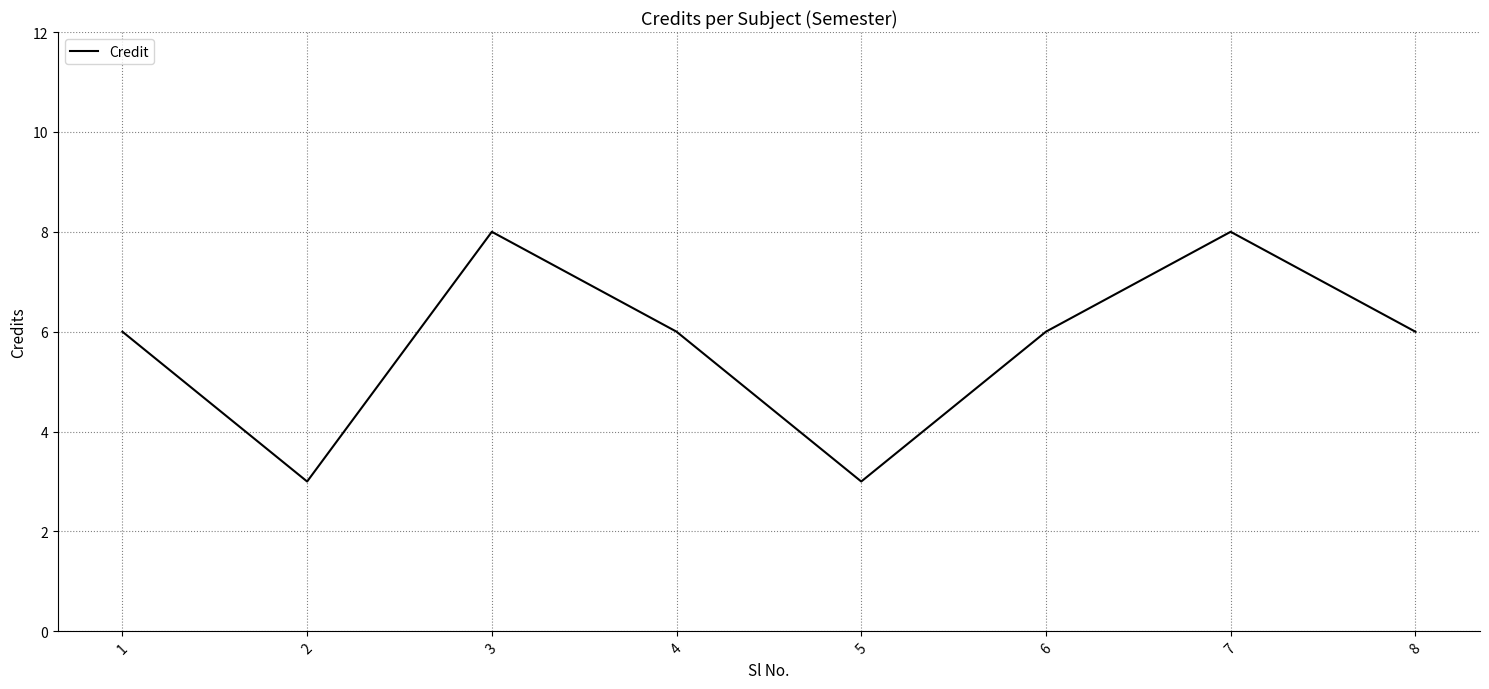

What is the greatest value displayed?

8